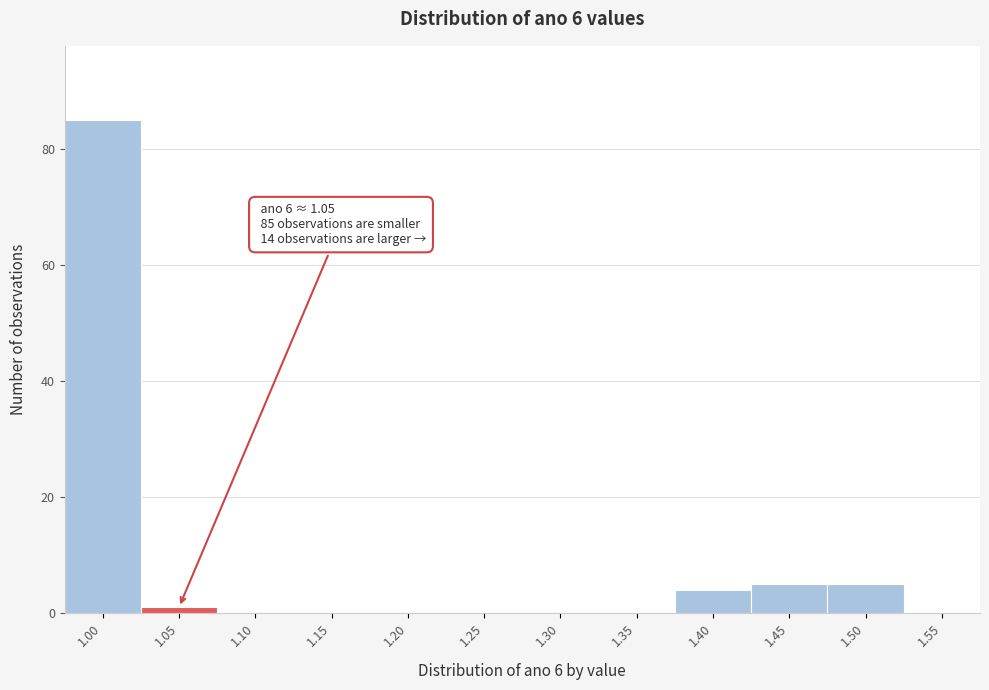

Reading left to right, transcribe all the data shown in this chart.

1.00=85	1.05=1	1.10=0	1.15=0	1.20=0	1.25=0	1.30=0	1.35=0	1.40=4	1.45=5	1.50=5	1.55=0